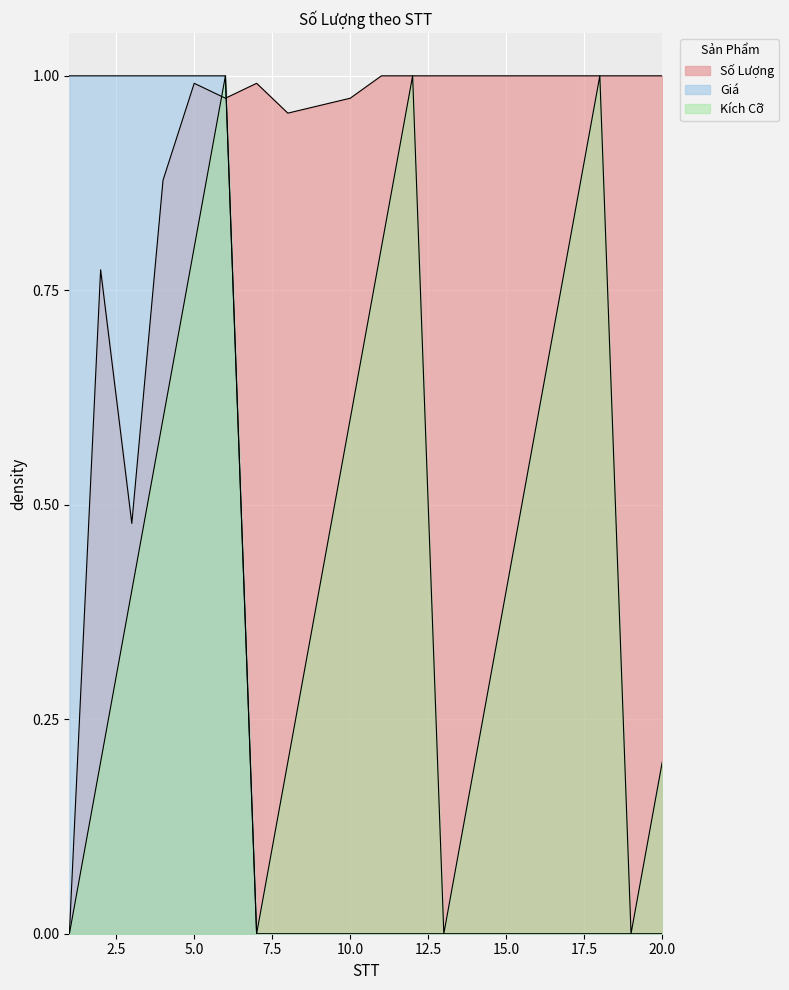

List the series in order of their overall mean, highest first.

Số Lượng, Kích Cỡ, Giá